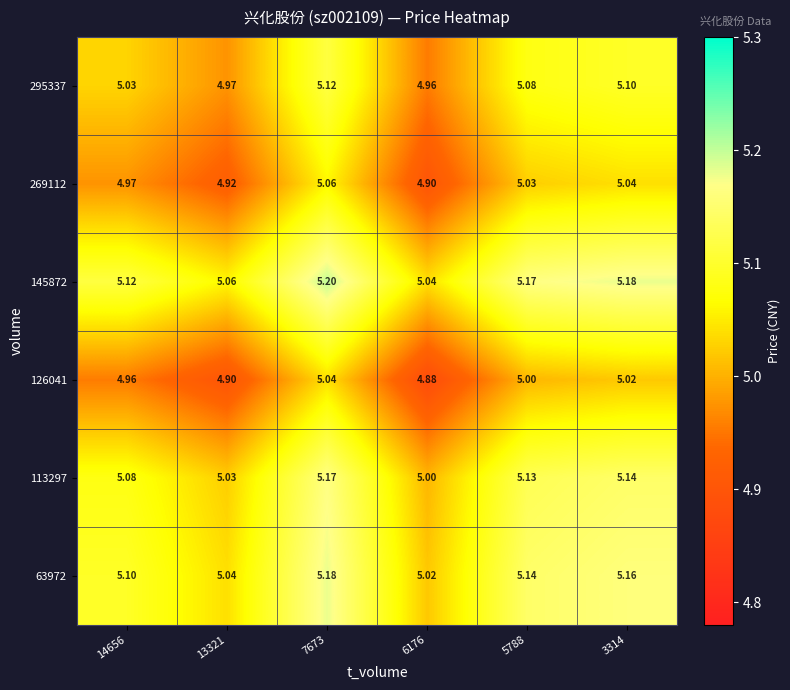

Is the value of 145872 at 6176 greater than the value of 63972 at 14656?

No